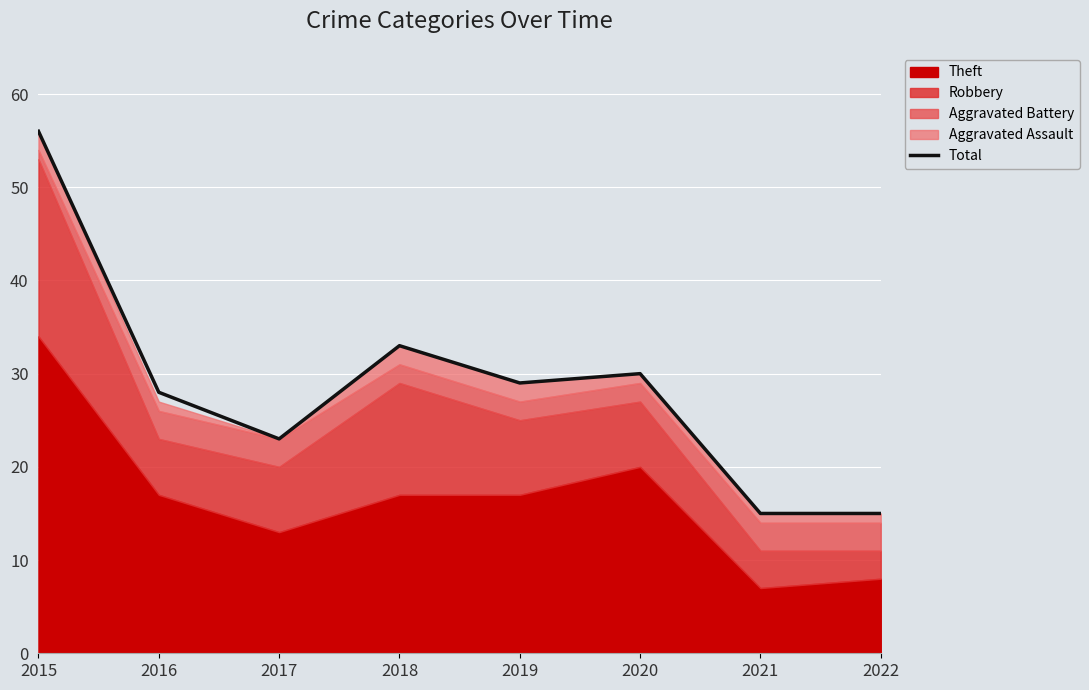

Reading right to left, list all the values displayed in this chart.

2022=15	2021=15	2020=30	2019=29	2018=33	2017=23	2016=28	2015=56